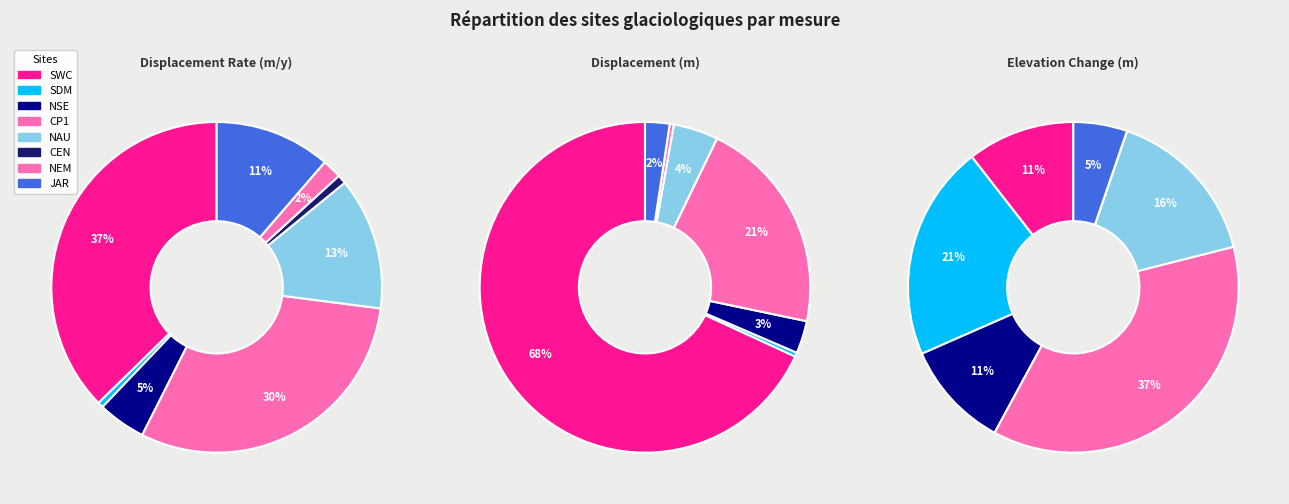

Rank the series at 7 from lowest to highest value.

elevation_change, displacement, displacement_rate